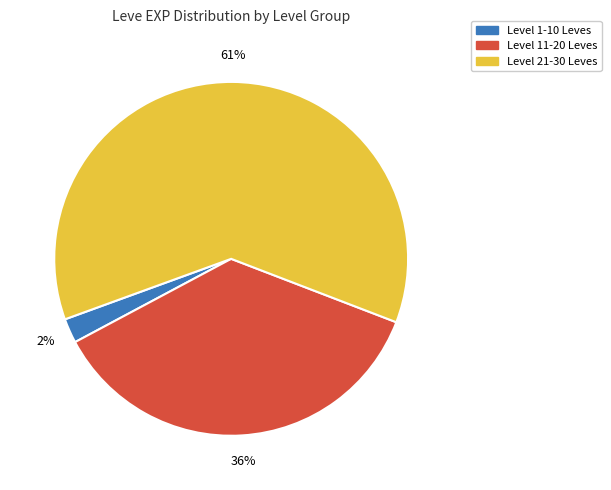

To the nearest percent, what is the average slice percentage?

33%